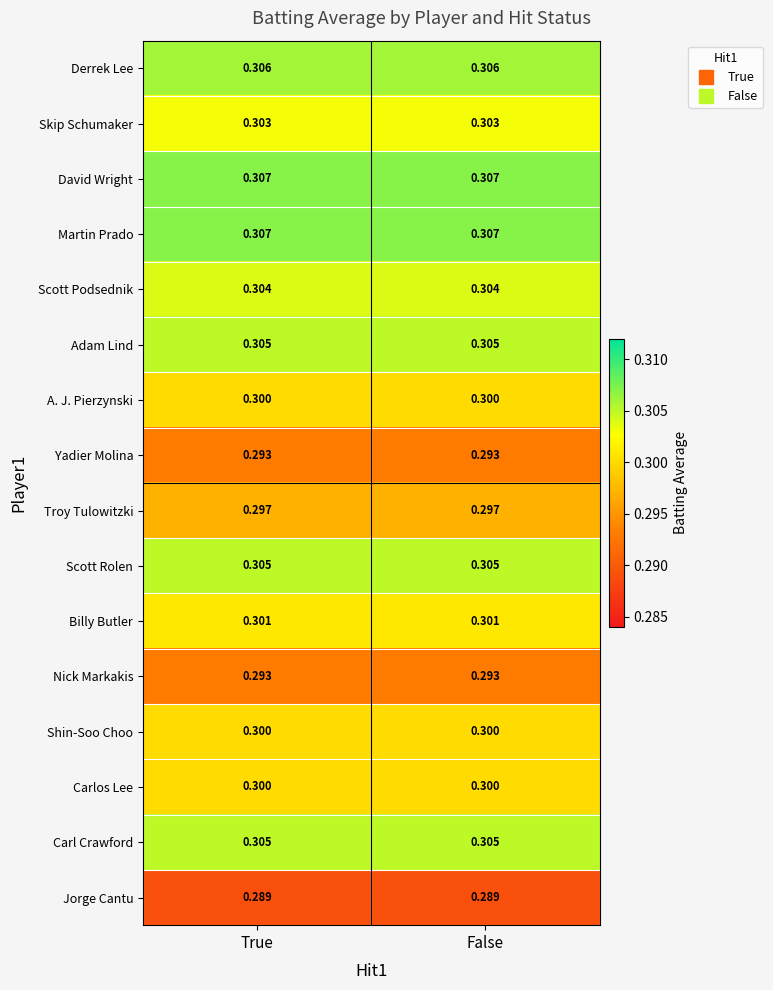

Is the value of Jorge Cantu at True greater than the value of A. J. Pierzynski at False?

No